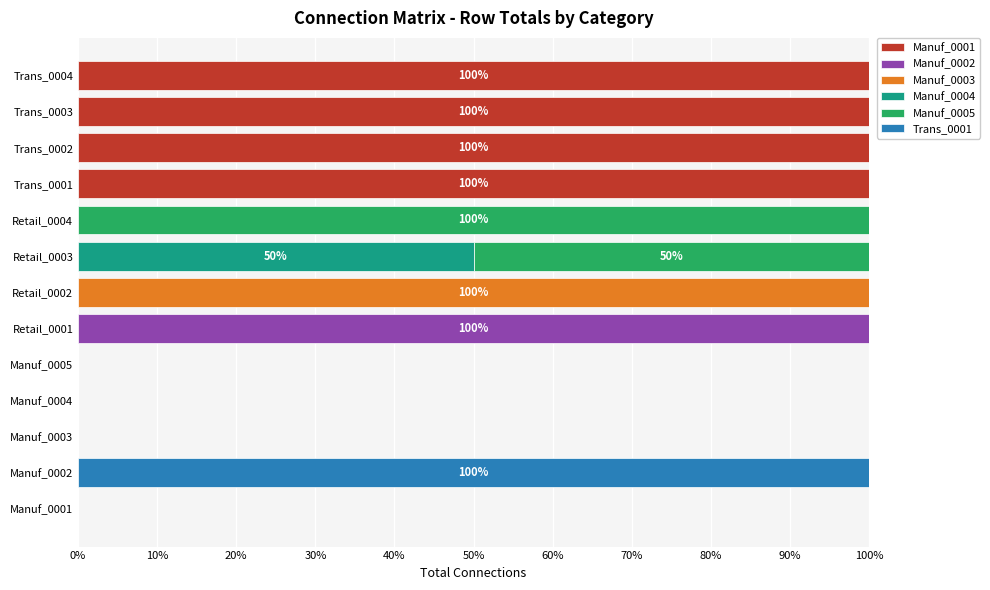

What is the total value across all series at Retail_0003?

100